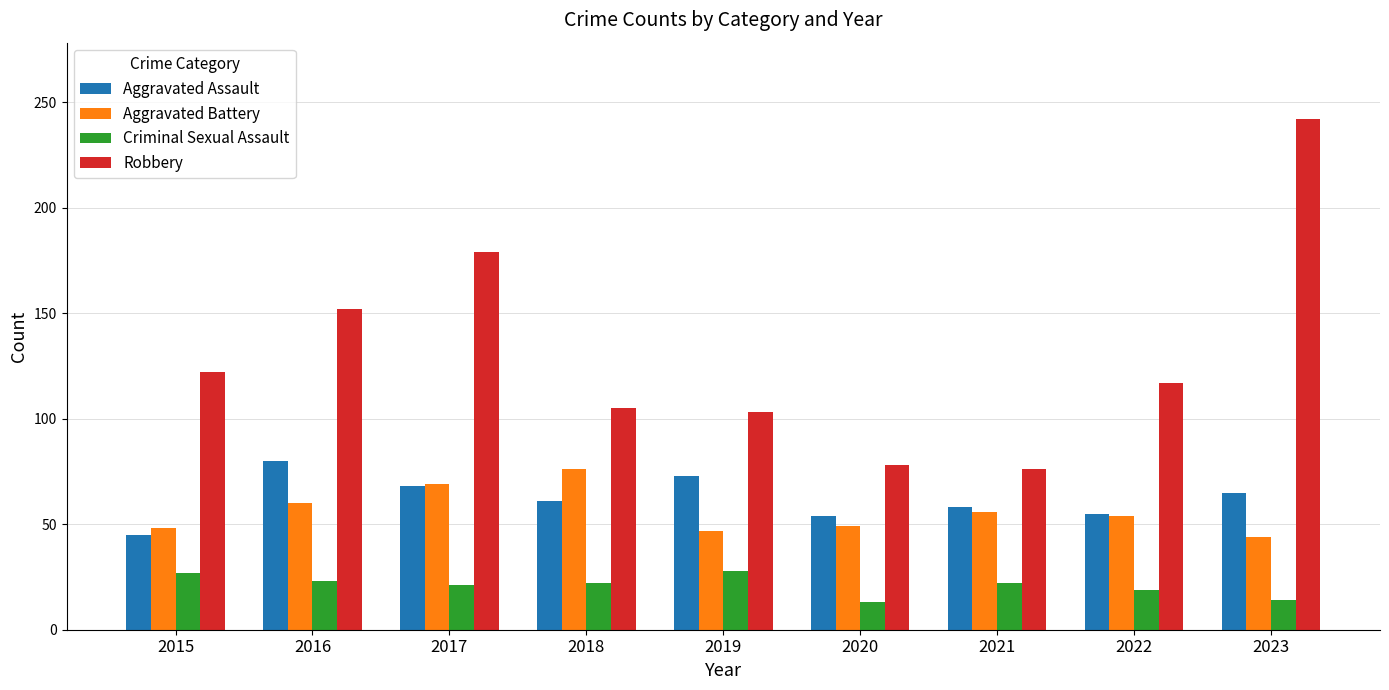

How many groups of bars are there?

9